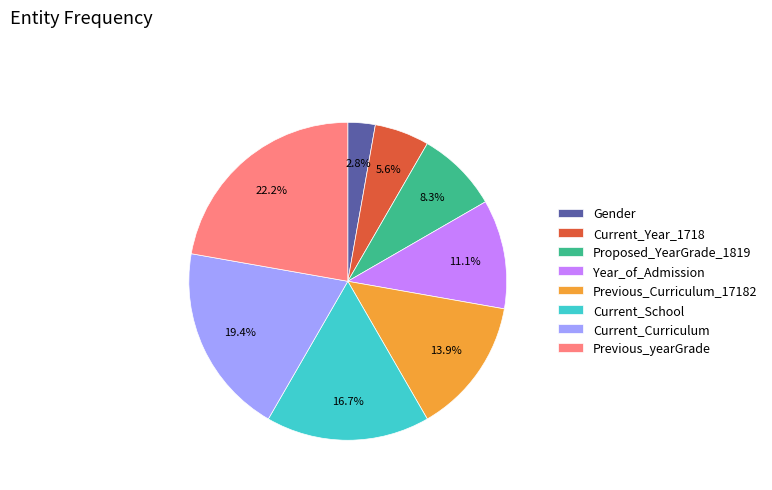

Does Previous_yearGrade represent more than half of the total?

No